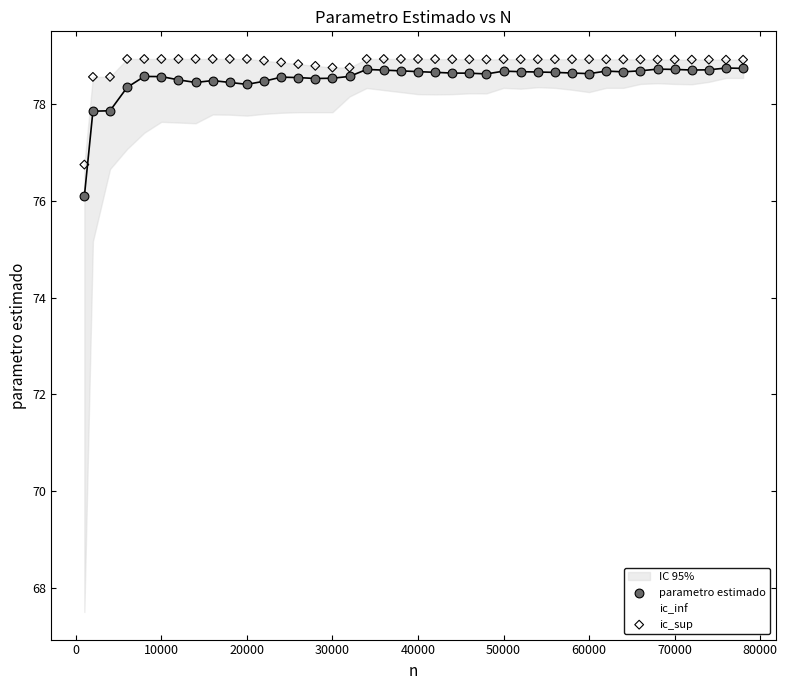

Which series reaches the minimum Y coordinate?

ic_inf